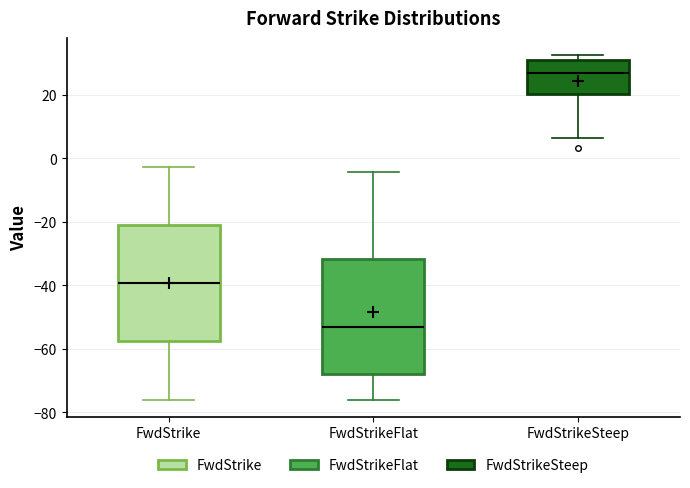

Reading left to right, read every box against the y-axis: the position of its median line, the range the box covers, and the ends of its whiskers. The values are not printed on the chart, so give them approximately, as read against the axis.

FwdStrike: median -40, box -58 to -20, whiskers -76 to -2
FwdStrikeFlat: median -54, box -68 to -32, whiskers -76 to -4
FwdStrikeSteep: median 26, box 20 to 32, whiskers 6 to 32 (just above the box's upper edge)